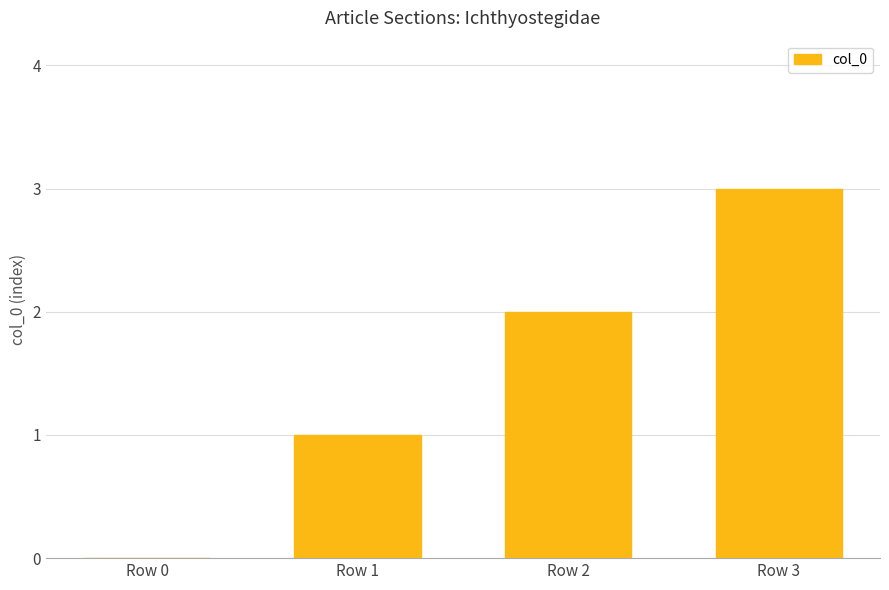

True or false: the data shows 3 at Row 2.

False